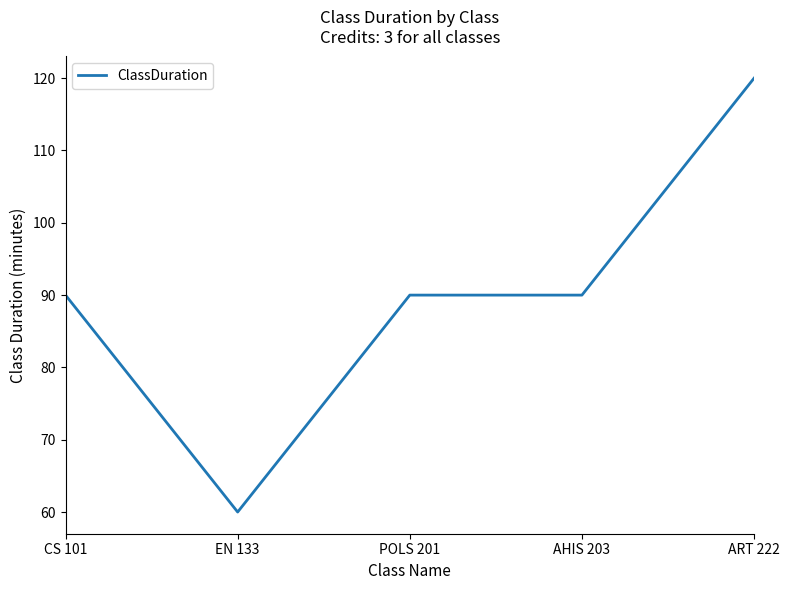

What is the average value?

90